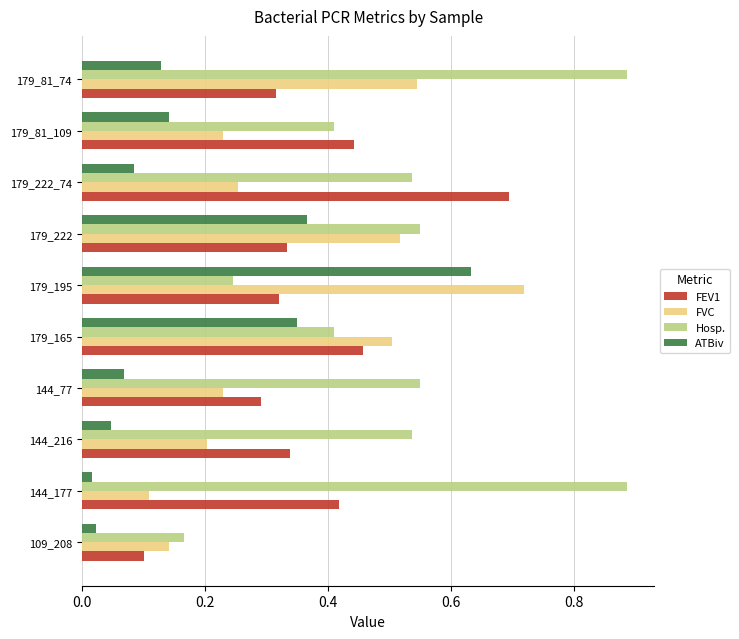

What is the sum of all FEV1 values?

3.7